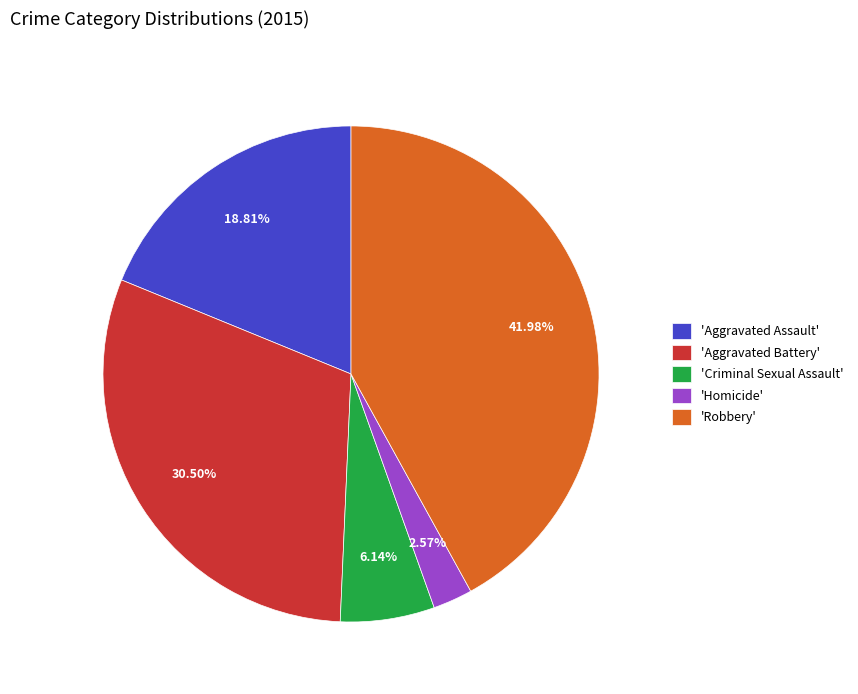

How many segments does this pie chart have?

5